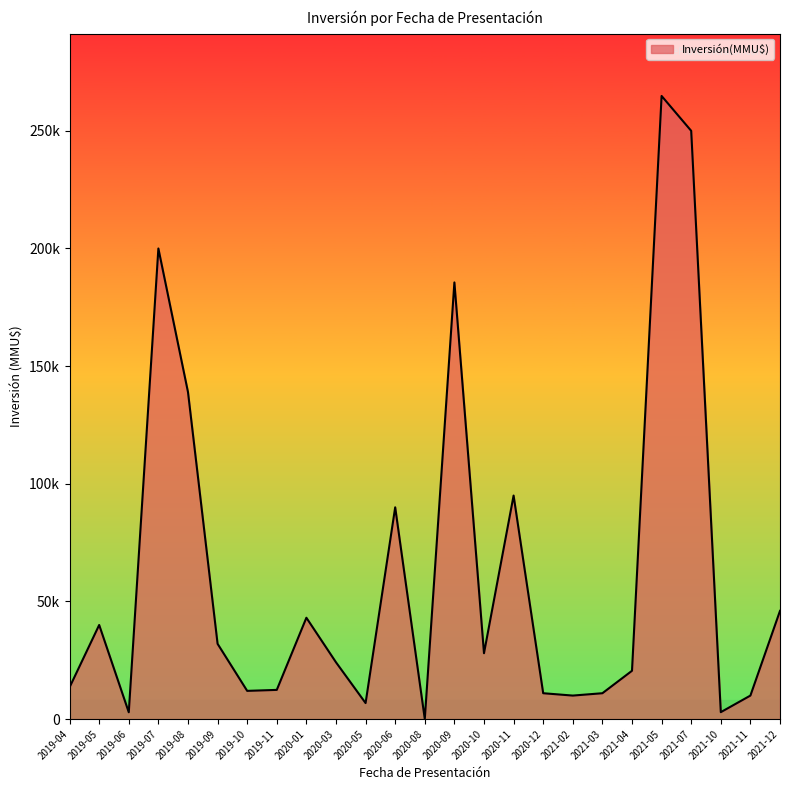

Read the value at 2020-10.

28000